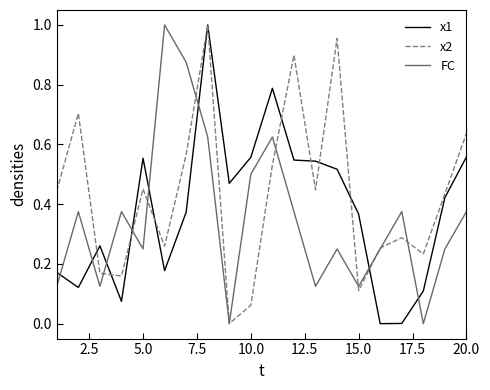

Does the chart display data point markers on the line(s)?

No